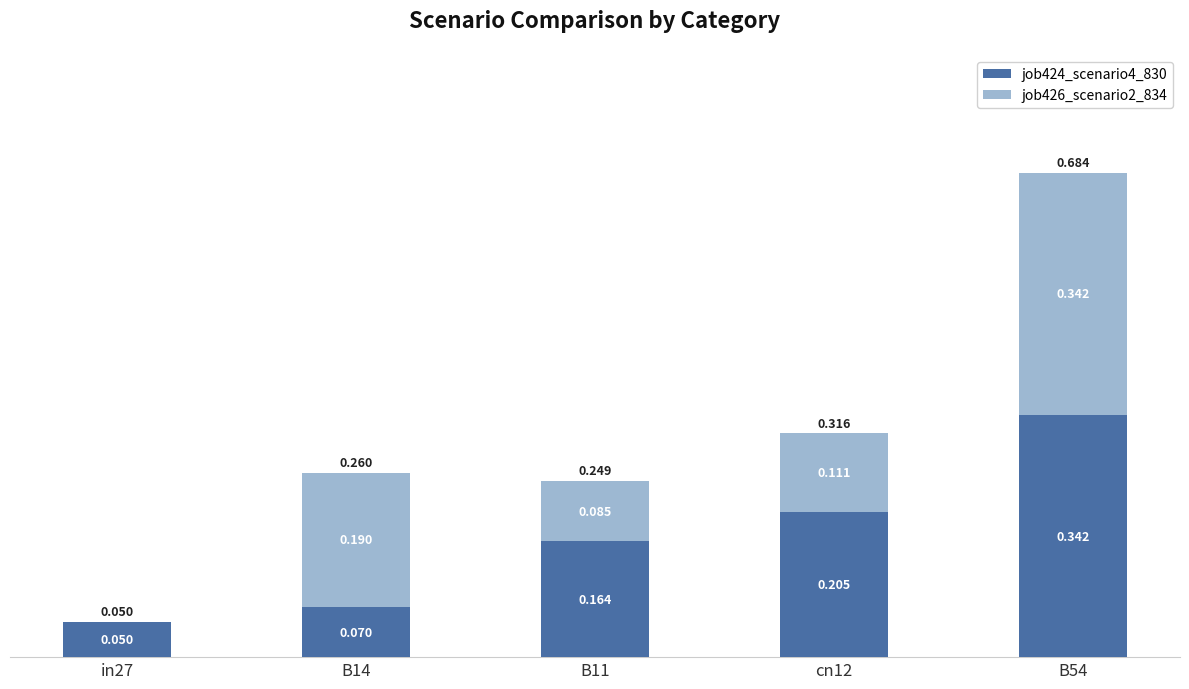

Count the job426_scenario2_834 values in the range 0 to 1.

5